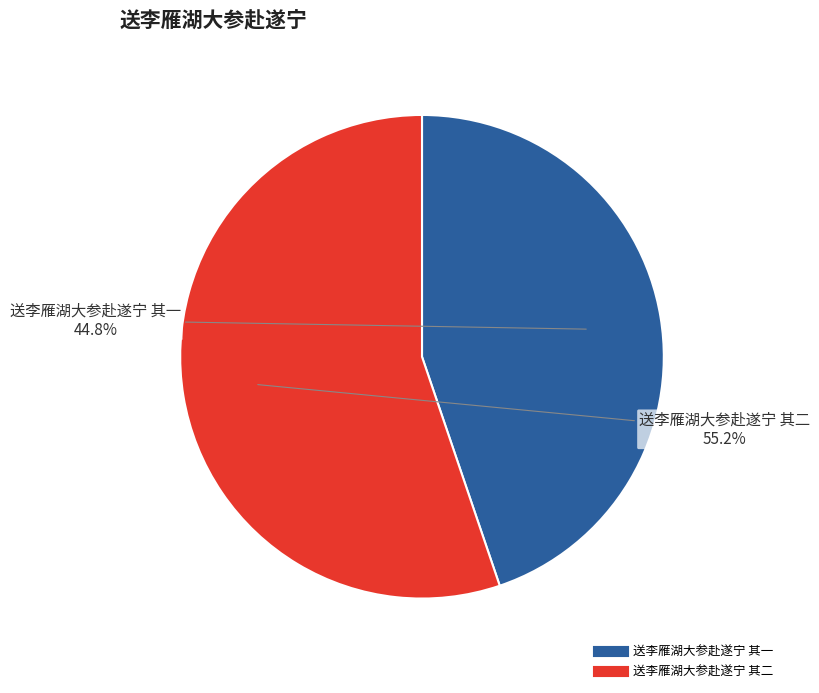

Which slice is the largest?

送李雁湖大参赴遂宁 其二